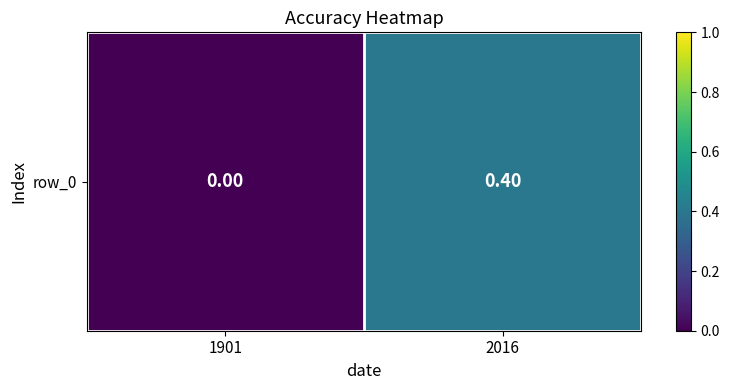

How many values are between 0 and 1?

2